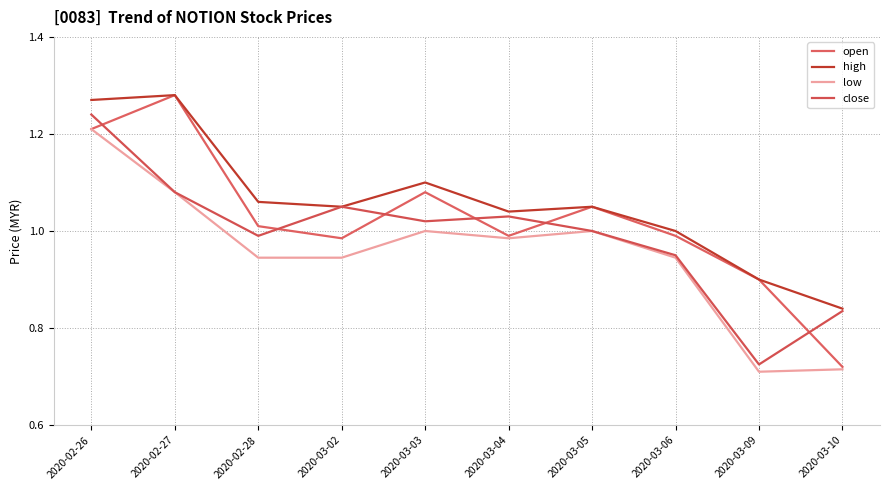

Is this an area chart (filled region under the line)?

No